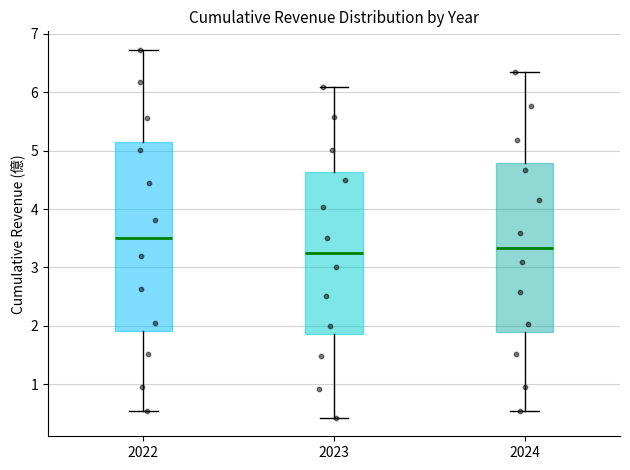

Reading left to right, transcribe this box plot: for each box, give where its median line is, the range the box spans, and where its two whiskers end, as read against the y-axis. The values are not printed on the chart, so give them approximately, as read against the axis.

2022: median 3.5, box 1.9 to 5.1, whiskers 0.5 to 6.7
2023: median 3.3, box 1.9 to 4.6, whiskers 0.4 to 6.1
2024: median 3.3, box 1.9 to 4.8, whiskers 0.5 to 6.4